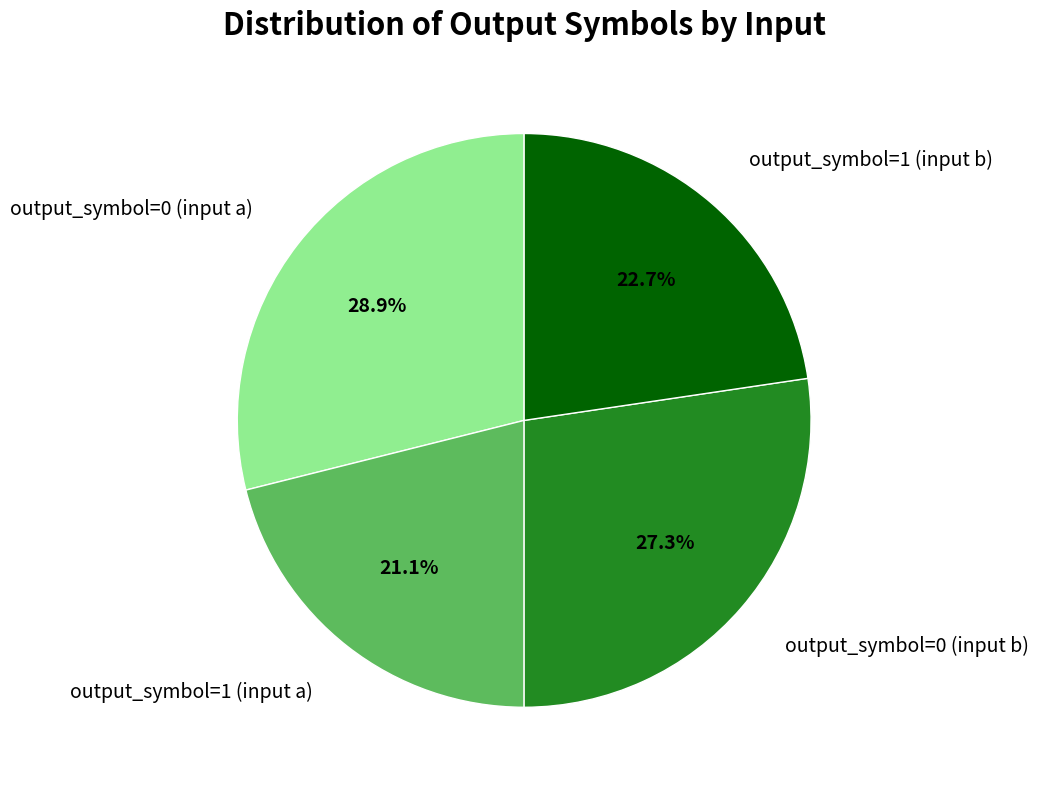

Count the number of slices in the pie.

4